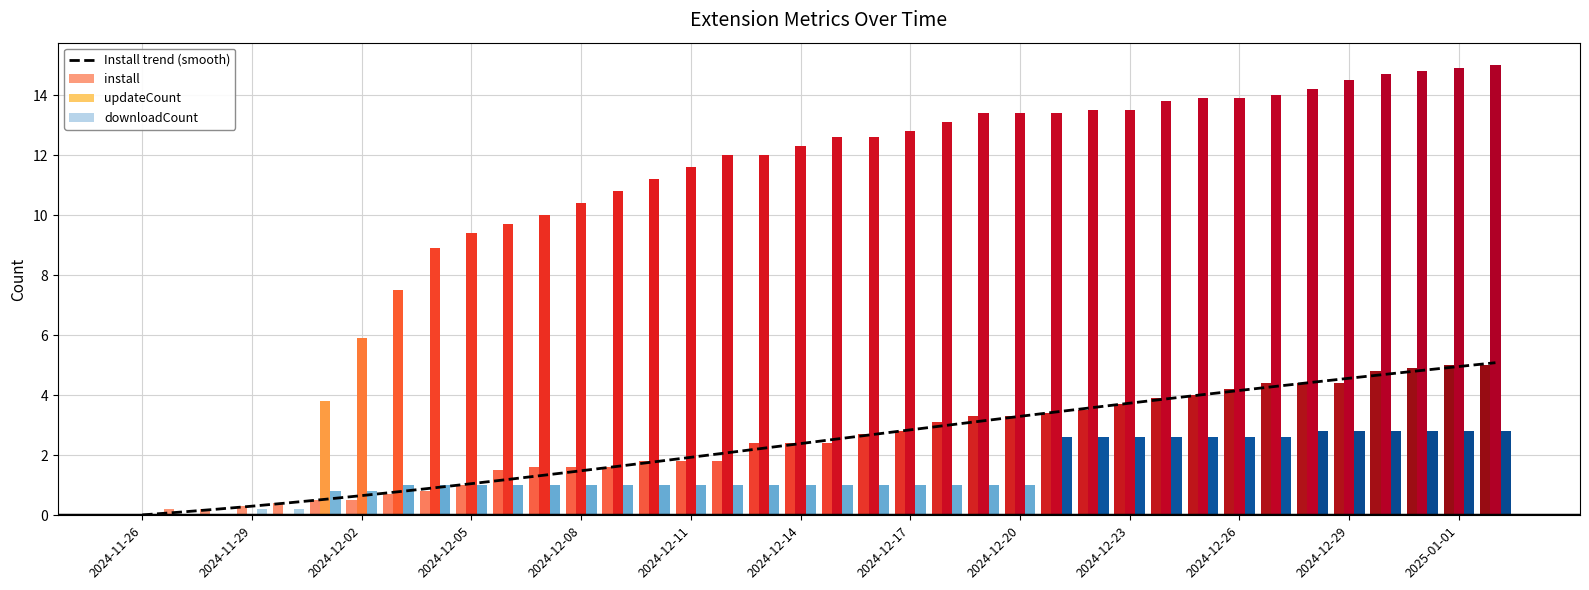

Reading left to right, extract all data points from this chart.

Install trend (smooth): 0.0	0.1	0.2	0.3	0.4	0.5	0.7	0.8	0.9	1.1	1.2	1.3	1.5	1.6	1.8	1.9	2.1	2.2	2.4	2.5	2.7	2.8	3.0	3.1	3.3	3.4	3.6	3.7	3.9	4.0	4.2	4.3	4.4	4.6	4.7	4.8	5.0	5.1
install: 0.0	0.2	0.2	0.3	0.4	0.5	0.5	0.7	0.8	1.0	1.5	1.6	1.6	1.6	1.8	1.8	1.8	2.4	2.4	2.4	2.7	2.8	3.1	3.3	3.3	3.4	3.5	3.7	3.9	4.0	4.2	4.4	4.4	4.4	4.8	4.9	5.0	5.0
updateCount: 0.0	0.0	0.0	0.0	0.0	3.8	5.9	7.5	8.9	9.4	9.7	10.0	10.4	10.8	11.2	11.6	12.0	12.0	12.3	12.6	12.6	12.8	13.1	13.4	13.4	13.4	13.5	13.5	13.8	13.9	13.9	14.0	14.2	14.5	14.7	14.8	14.9	15.0
downloadCount: 0.0	0.0	0.0	0.2	0.2	0.8	0.8	1.0	1.0	1.0	1.0	1.0	1.0	1.0	1.0	1.0	1.0	1.0	1.0	1.0	1.0	1.0	1.0	1.0	1.0	2.6	2.6	2.6	2.6	2.6	2.6	2.6	2.8	2.8	2.8	2.8	2.8	2.8